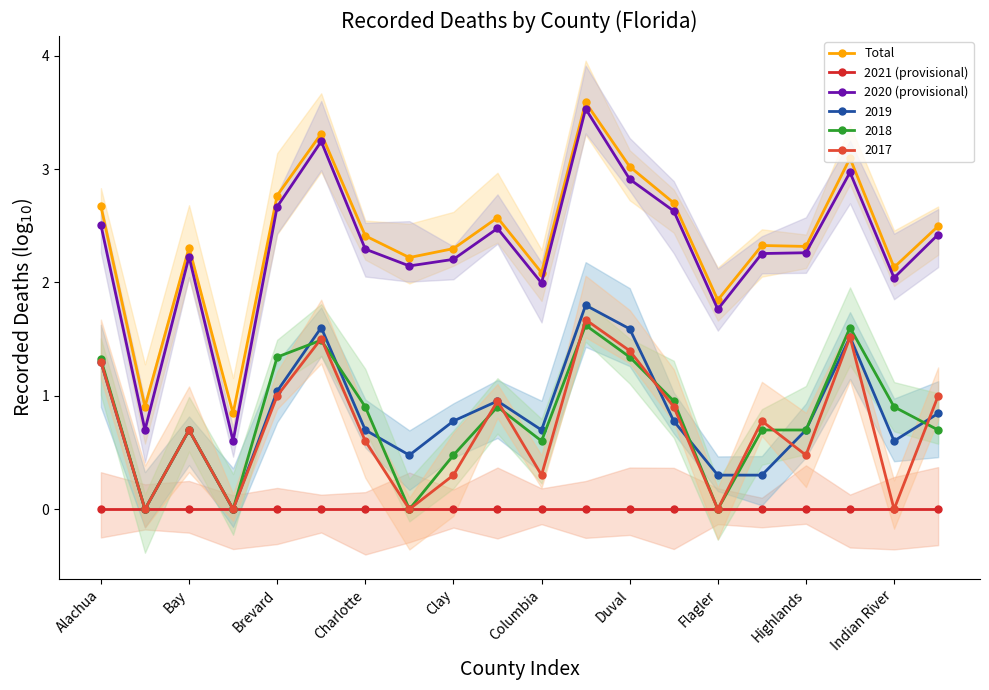

True or false: Total and 2020 (provisional) cross at least once.

False